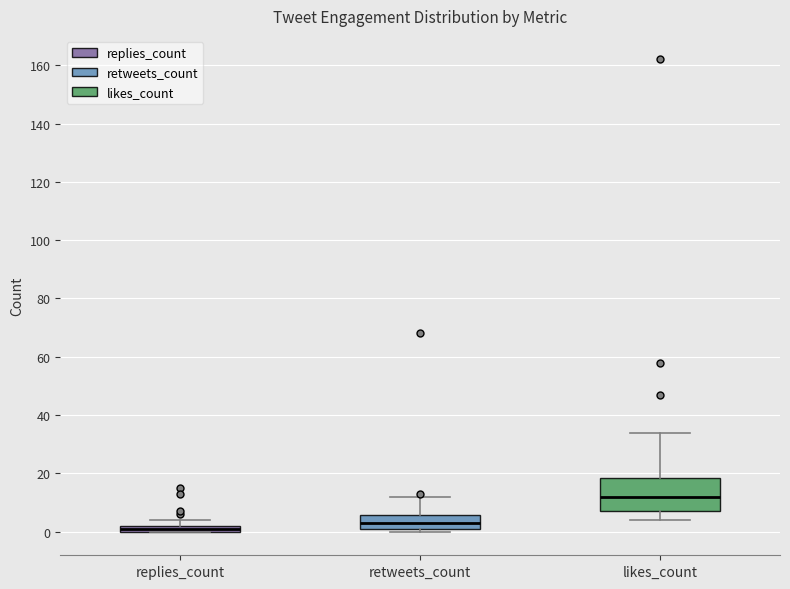

Which box's median line is the lowest?

replies_count